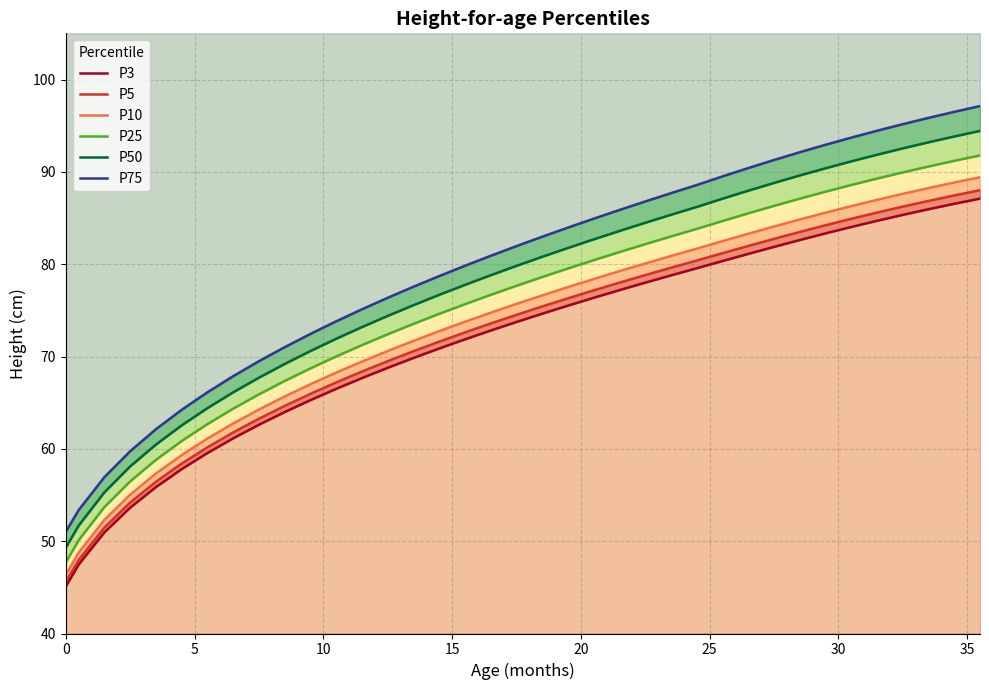

What is the highest value of the P10 series?

89.4